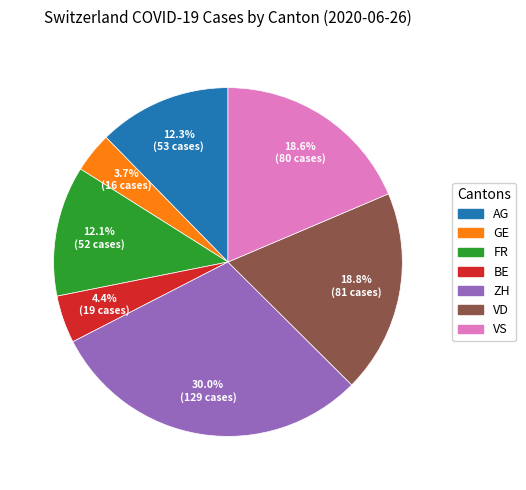

To the nearest percent, what is the difference between the GE and ZH slice percentages?

26%